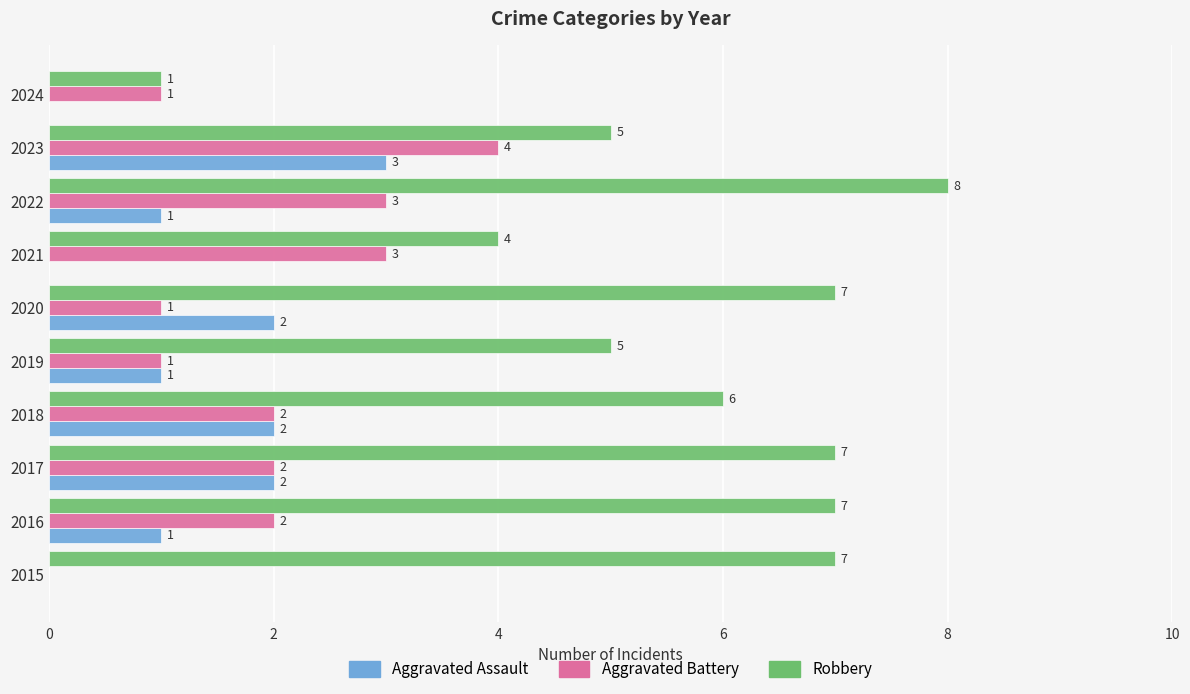

Which label corresponds to the largest value in the chart?

2022